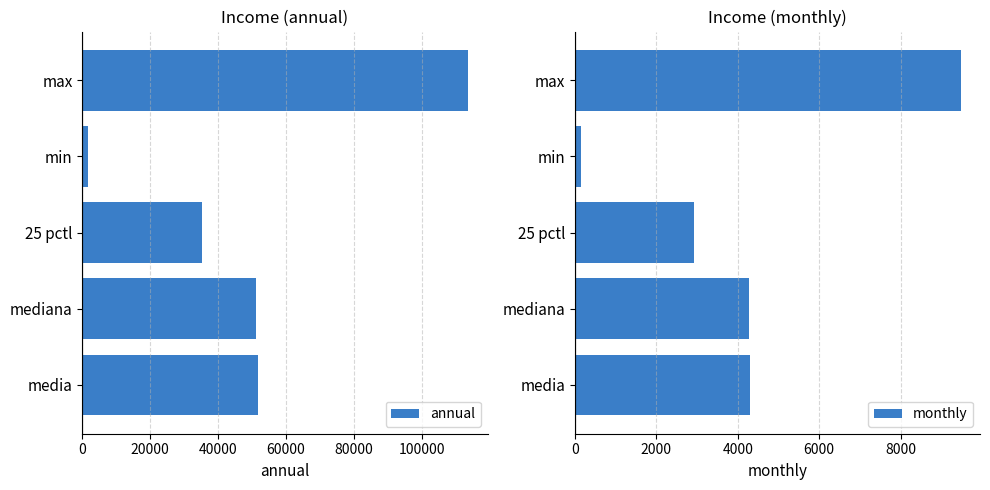

What is the average value of the annual series?

50713.8